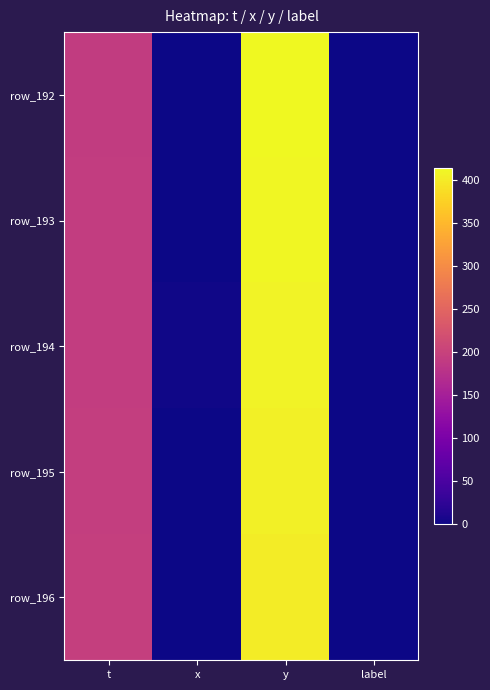

How many categories are shown in the chart?

4